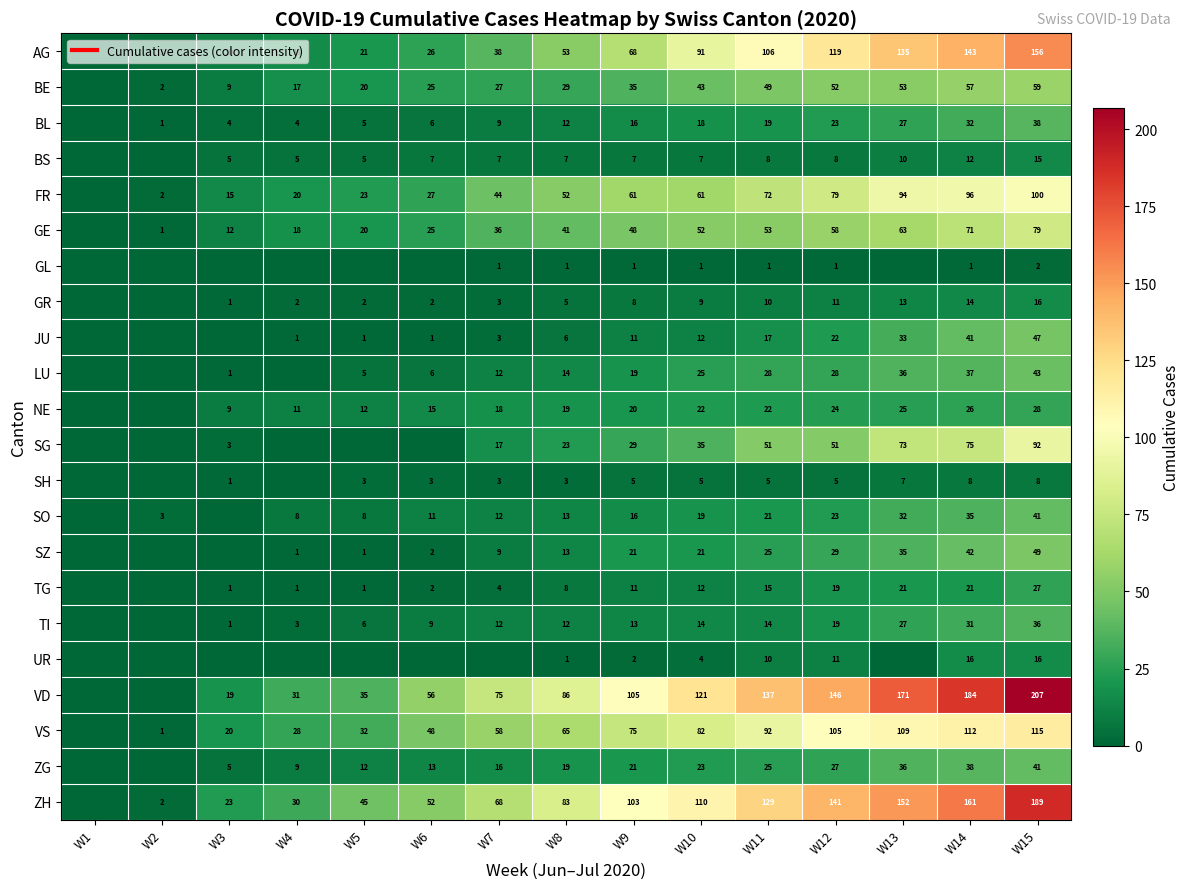

What is the difference between the highest and lowest values at W10?

120